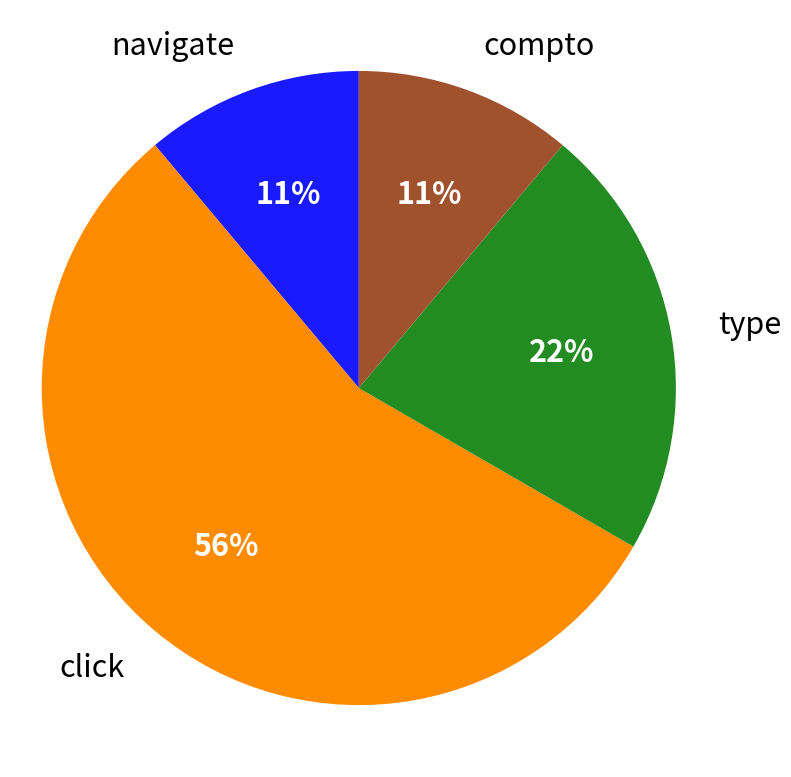

Which category has the biggest portion of the pie?

click